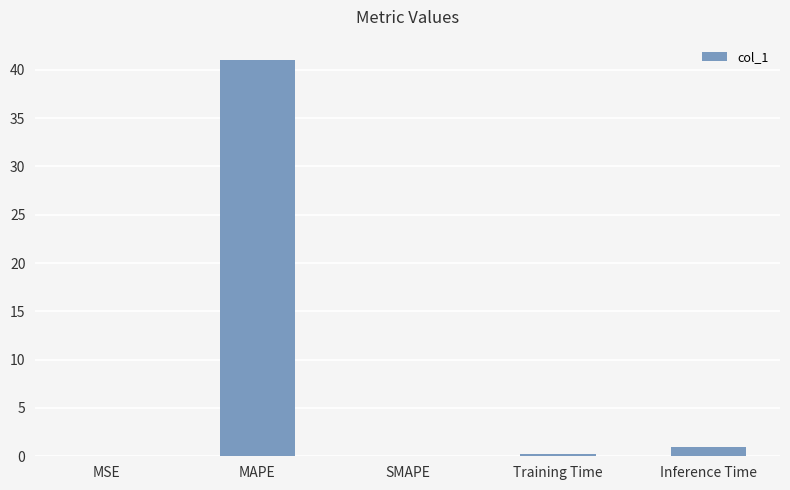

What is the change in value from SMAPE to Inference Time?

+1.0